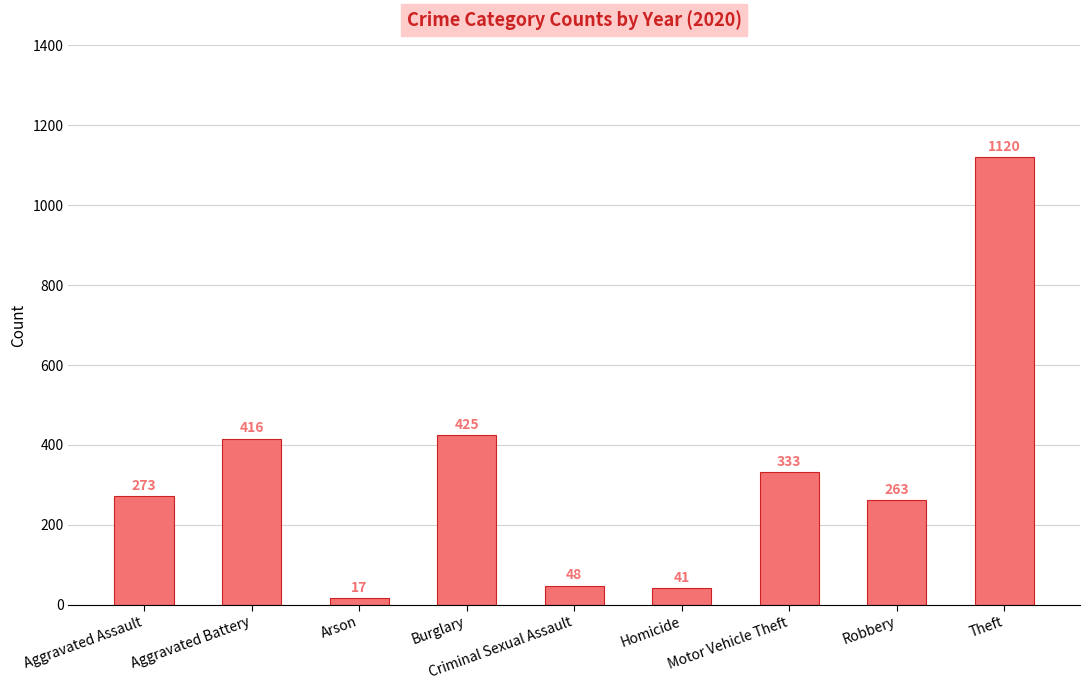

What is the change in value from Aggravated Assault to Aggravated Battery?

+143